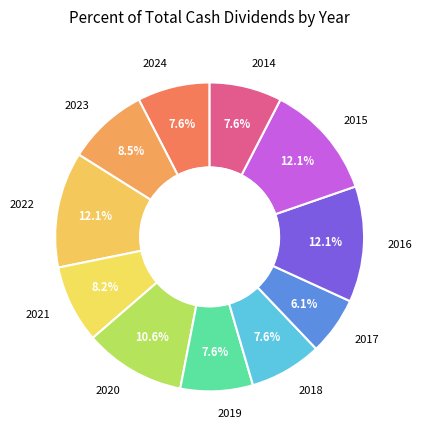

Is there a majority slice in this chart?

No